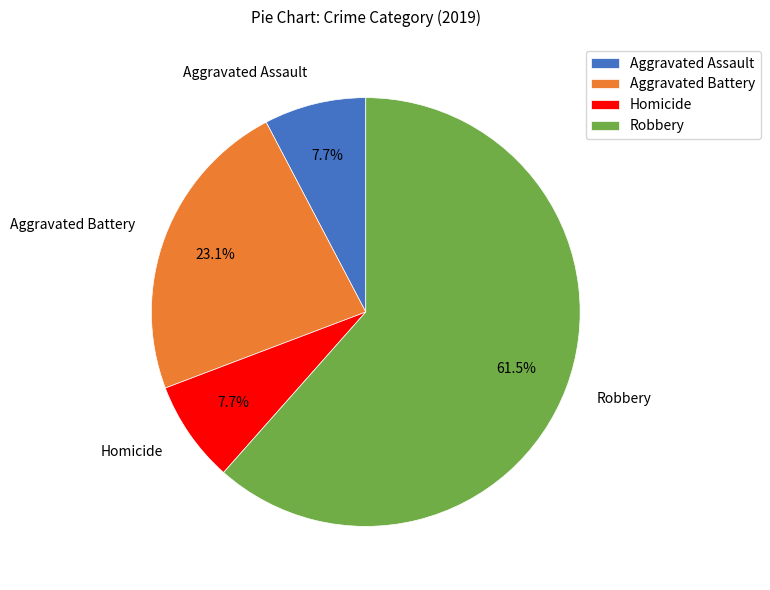

Which slice is the largest?

Robbery